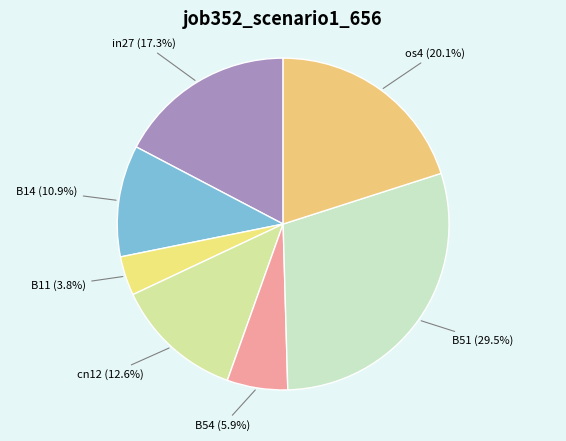

How much of the chart is everything except B11?

96.2%